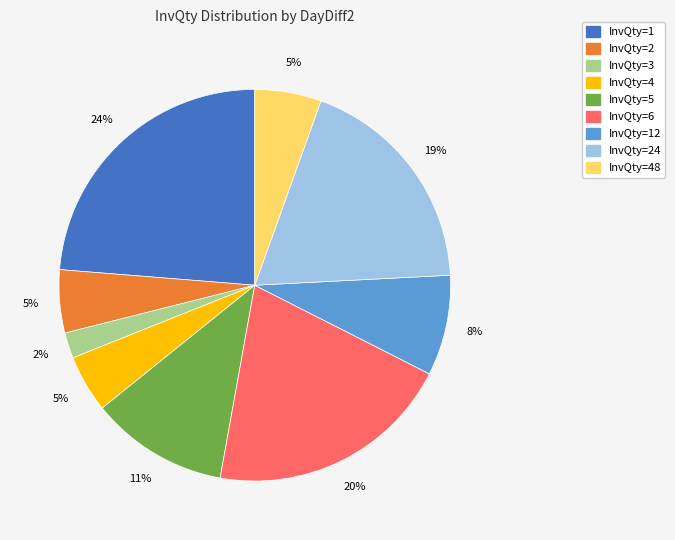

To the nearest percent, what is the average slice percentage?

11%